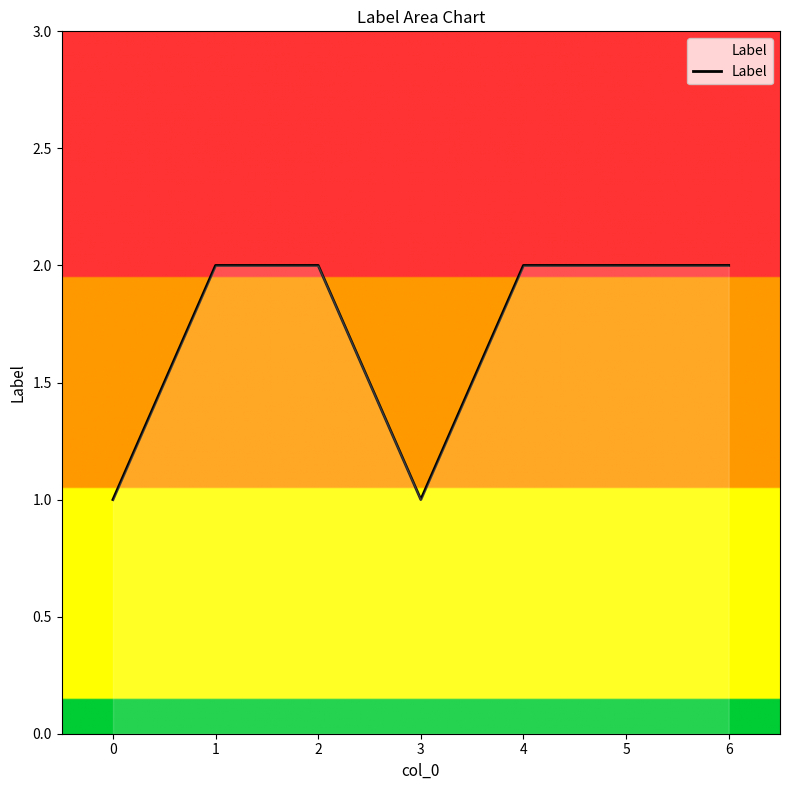

The chart shows a value of 2 at 5. True or false?

True